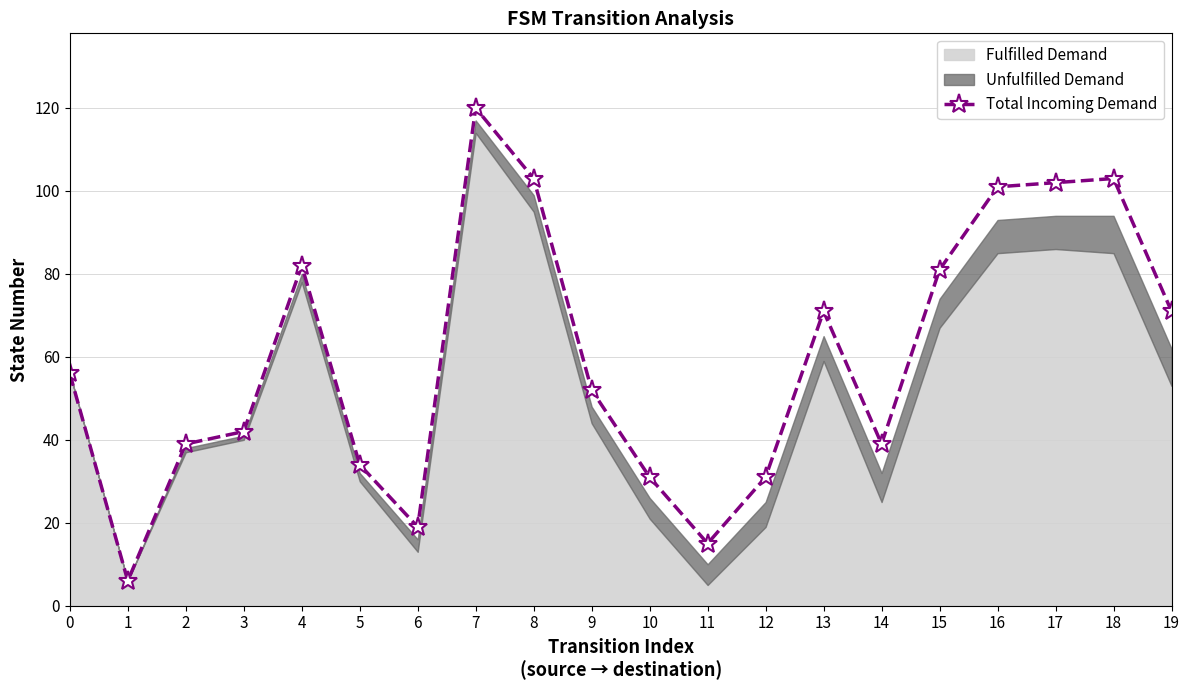

How many interior local peaks (higher than both neighbors) does the data have?

4